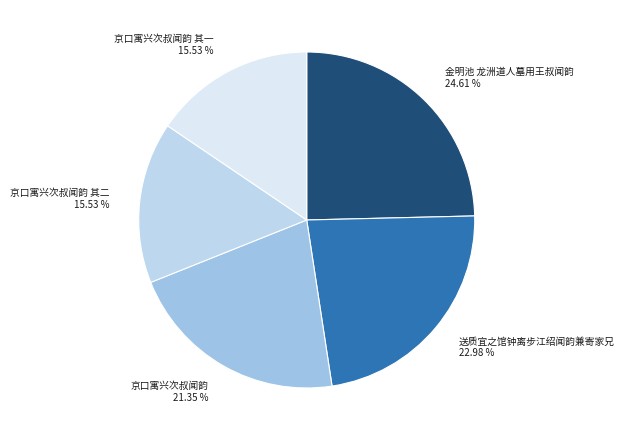

Count the number of slices in the pie.

5